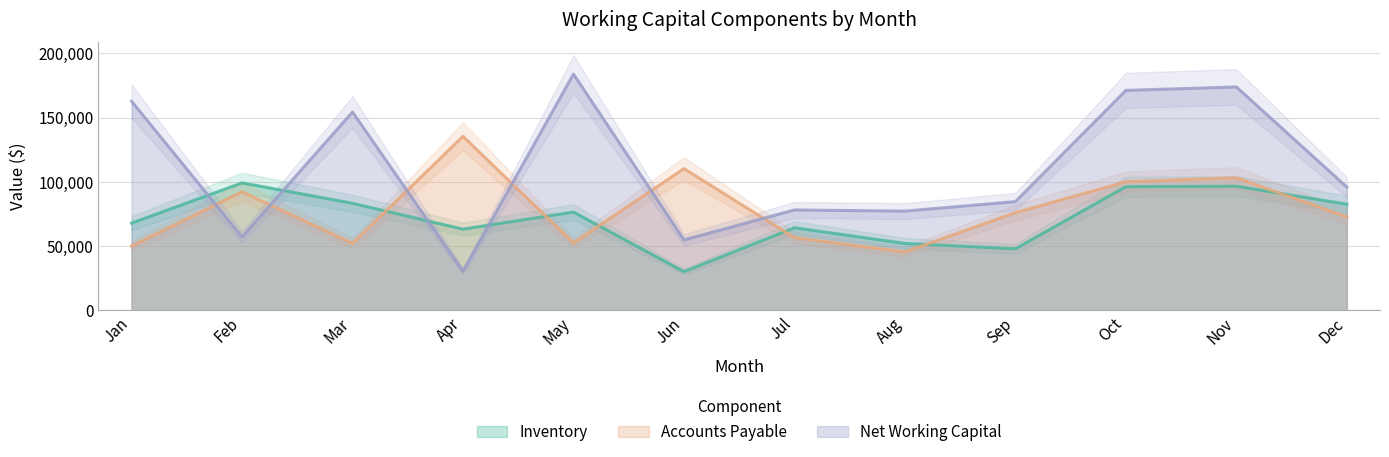

What are all the series names shown in the legend?

Inventory, Accounts Payable, Net Working Capital